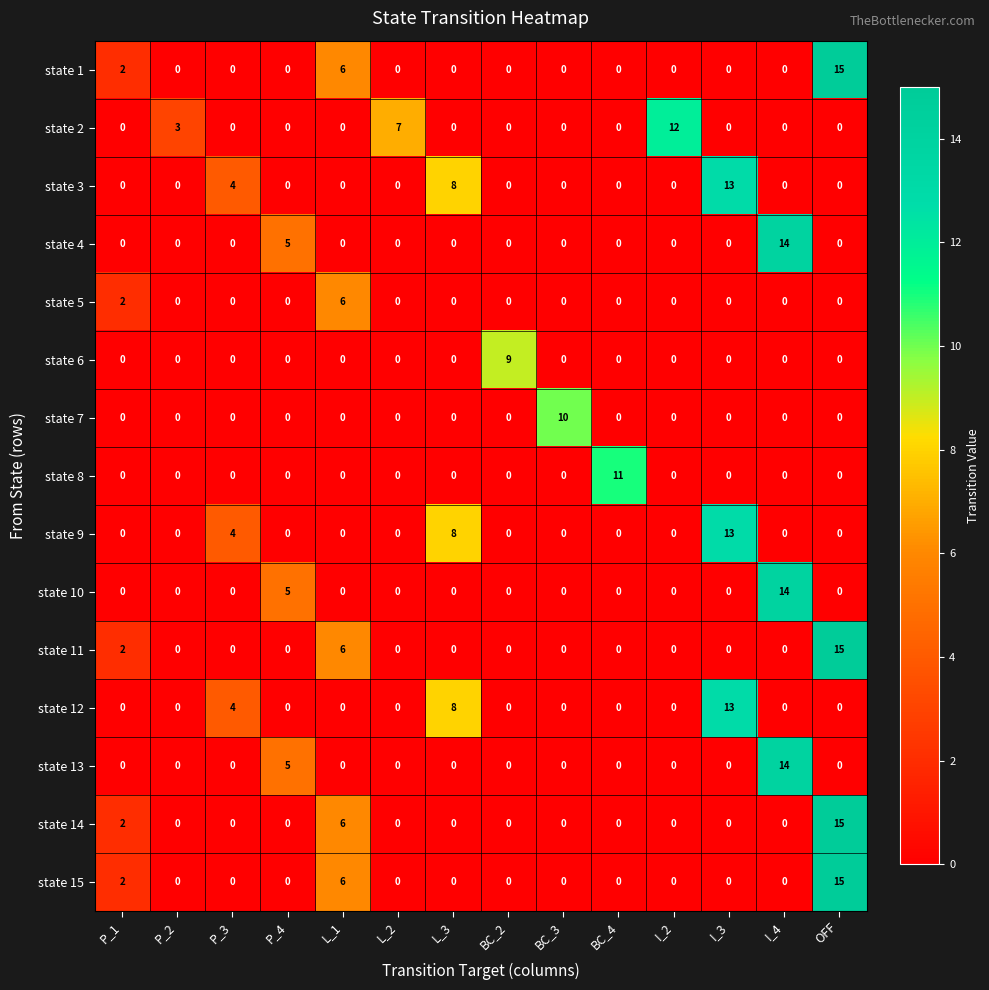

At which label does state 5 reach its peak?

L_1